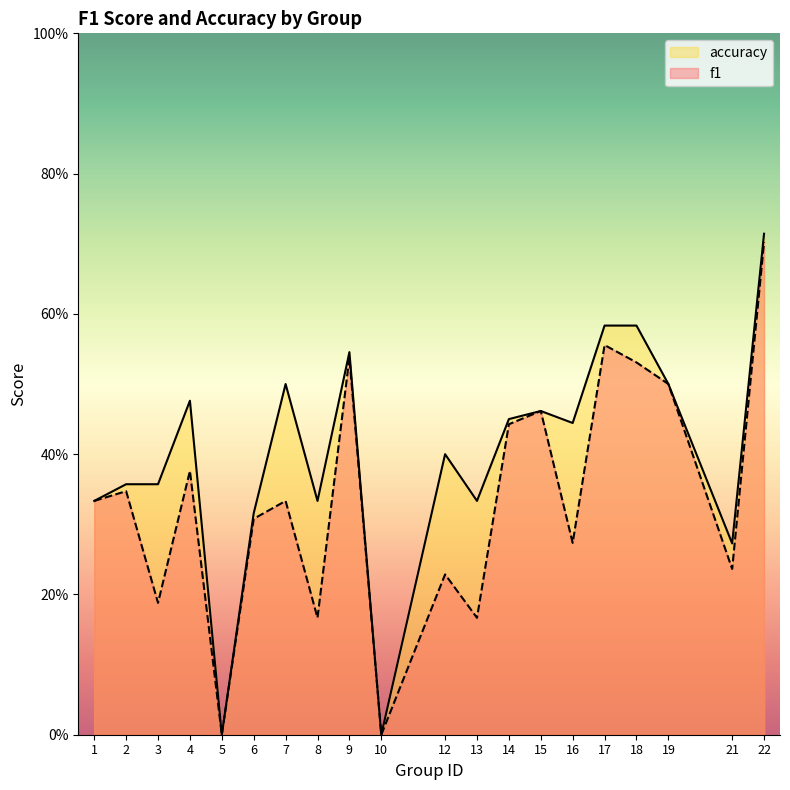

Between 4 and 8, which series saw the biggest shift?

f1